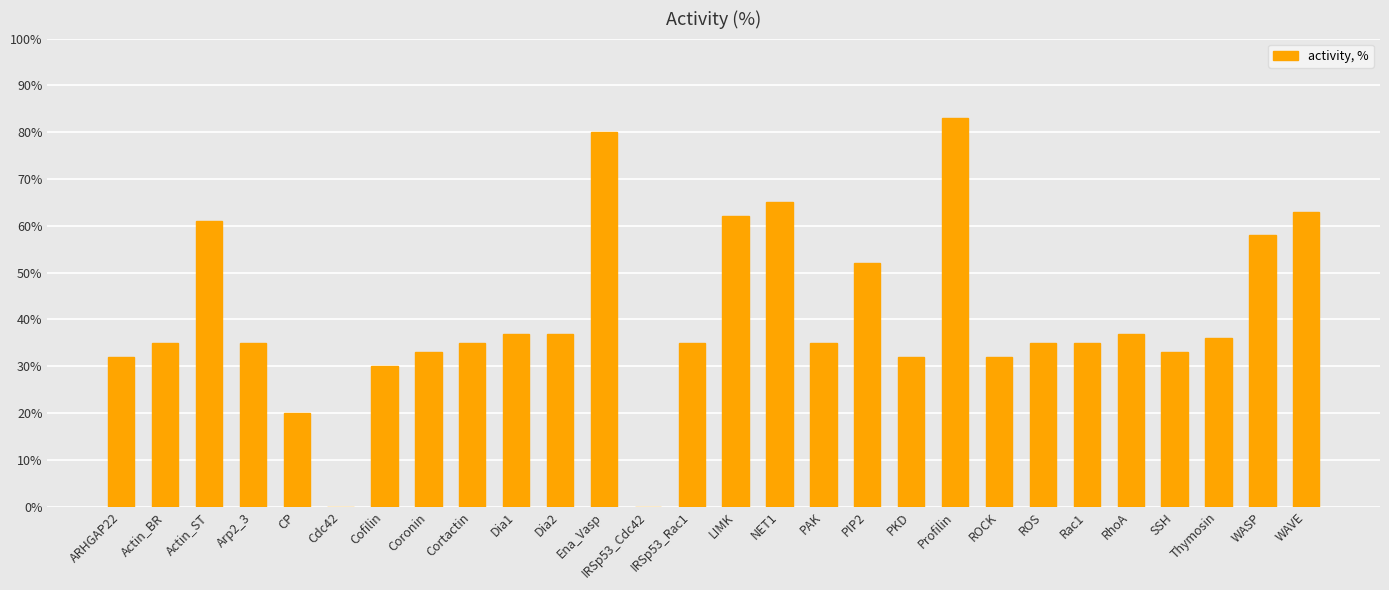

Are the bars horizontal?

No